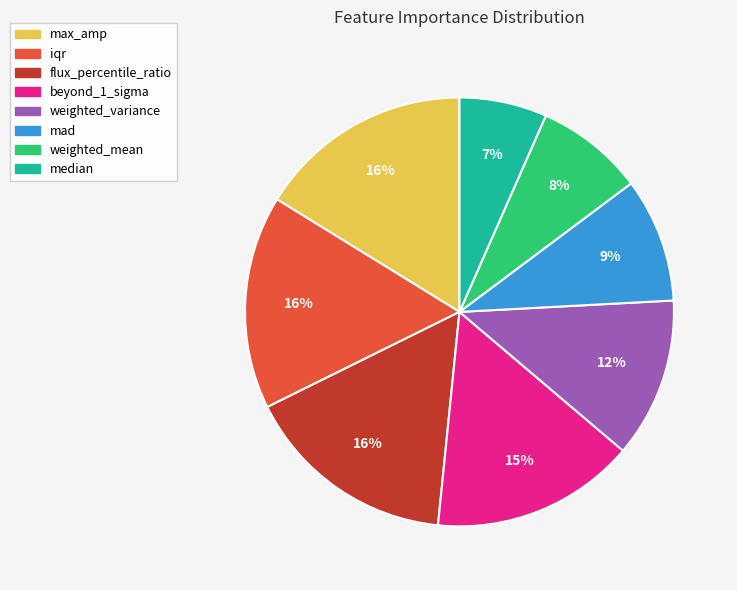

To the nearest percent, what is the difference between the mad and weighted_variance slice percentages?

3%